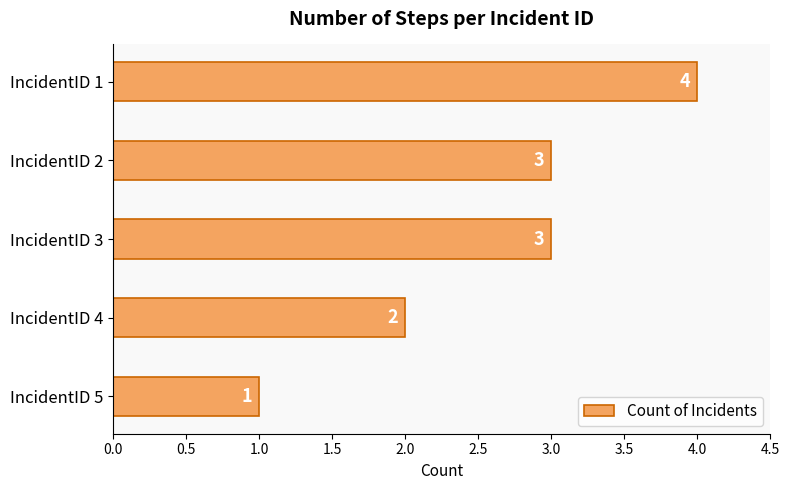

Reading bottom to top, what are all the values shown in this chart?

1	2	3	3	4